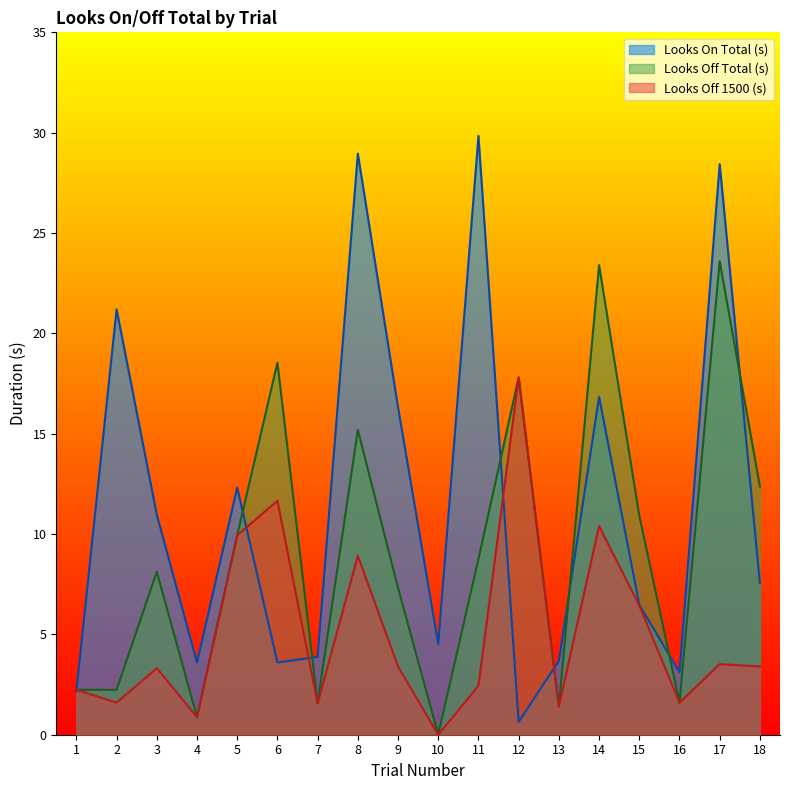

At which label does Looks Off Total (s) reach its peak?

17